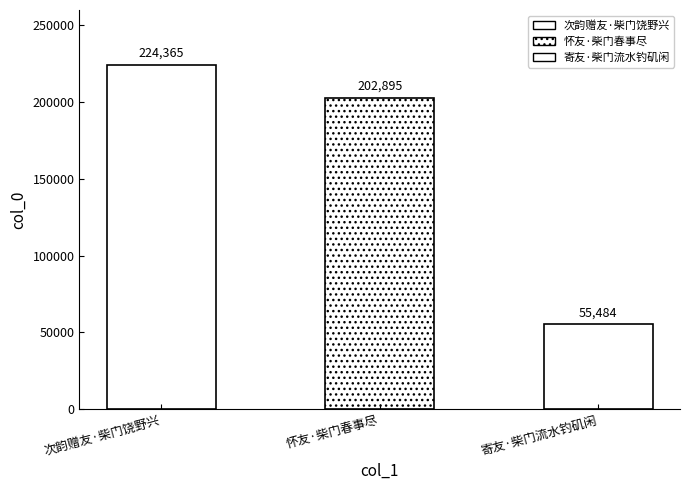

Which label corresponds to the smallest value in the chart?

寄友·柴门流水钓矶闲